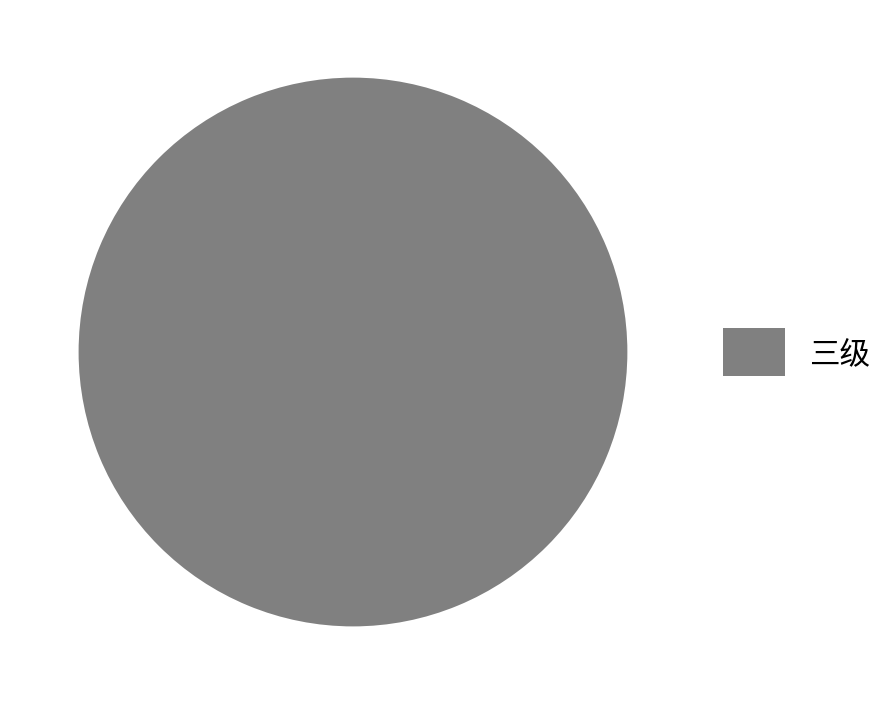

What is the majority slice?

三级